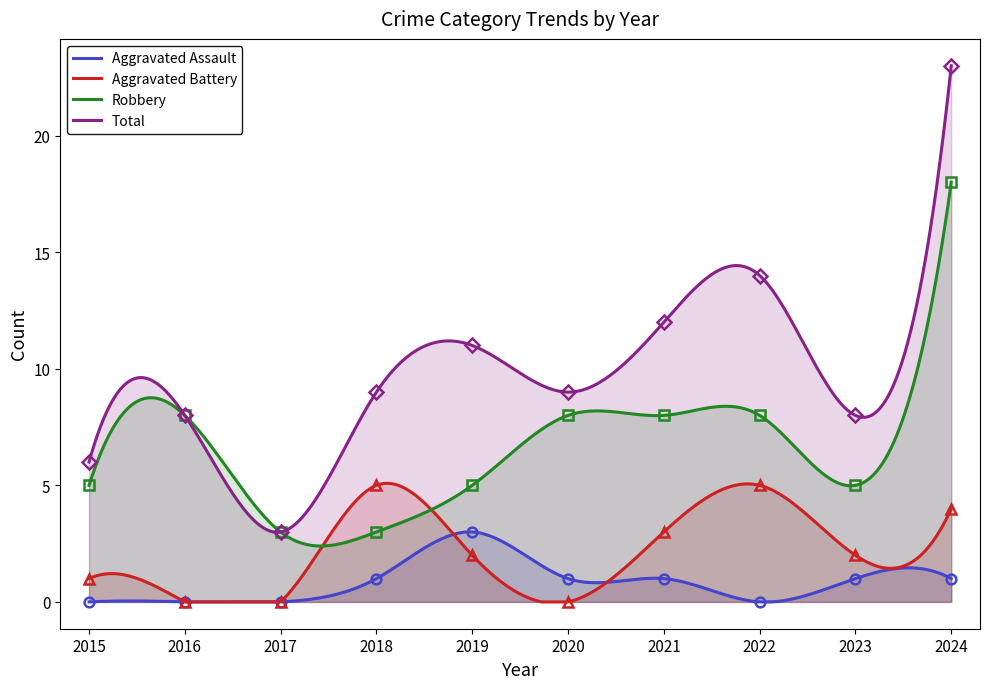

What is the sum of all Aggravated Battery values?

647.9